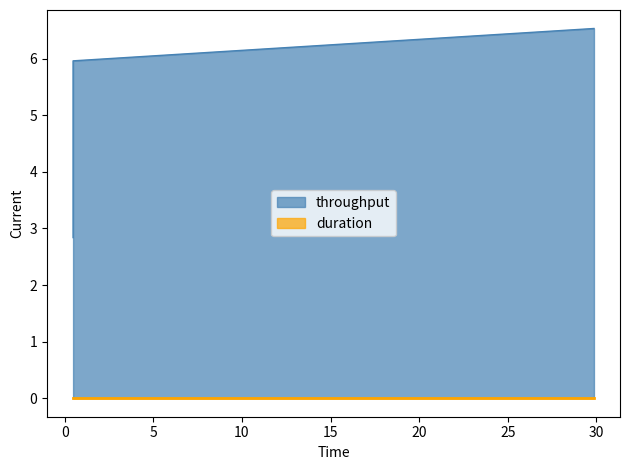

Between 29.857196 and 0.475362, which is larger?

29.857196